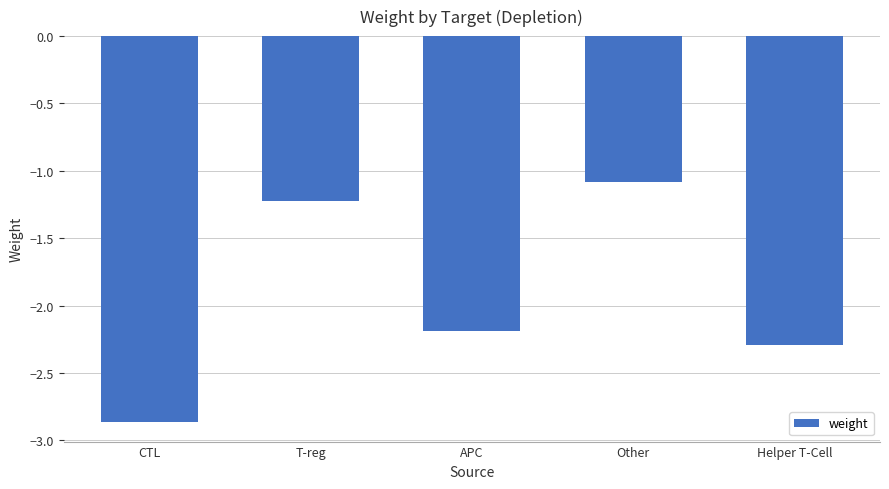

What is the average value?

-1.9